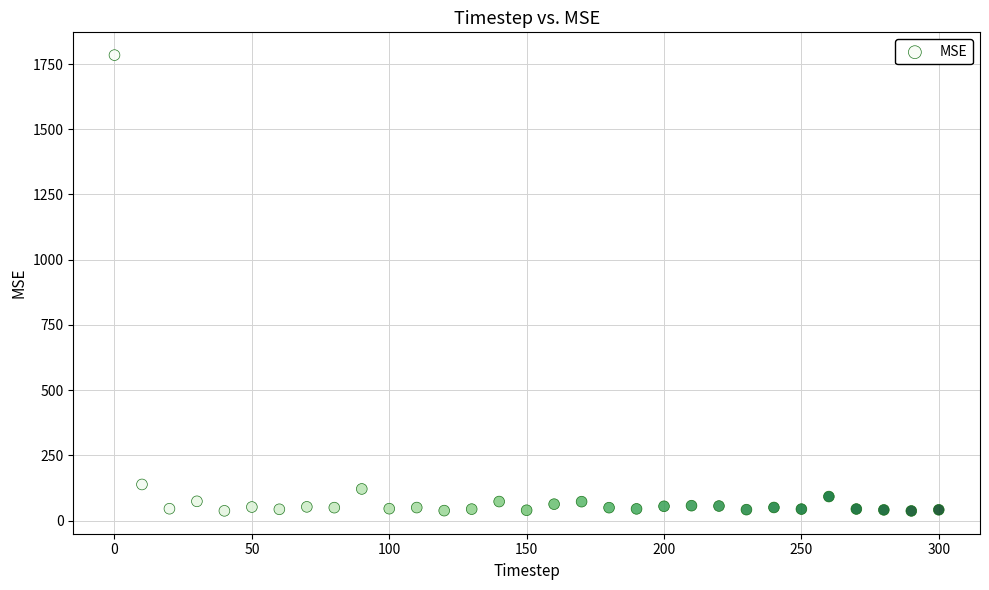

What is the range of Y values (max minus min)?

1747.5